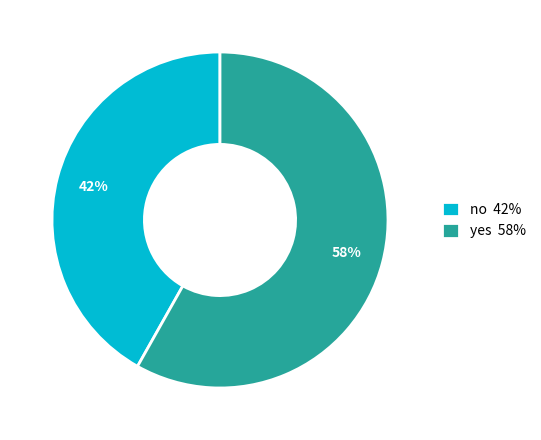

Do yes and no together represent more than half of the pie?

Yes